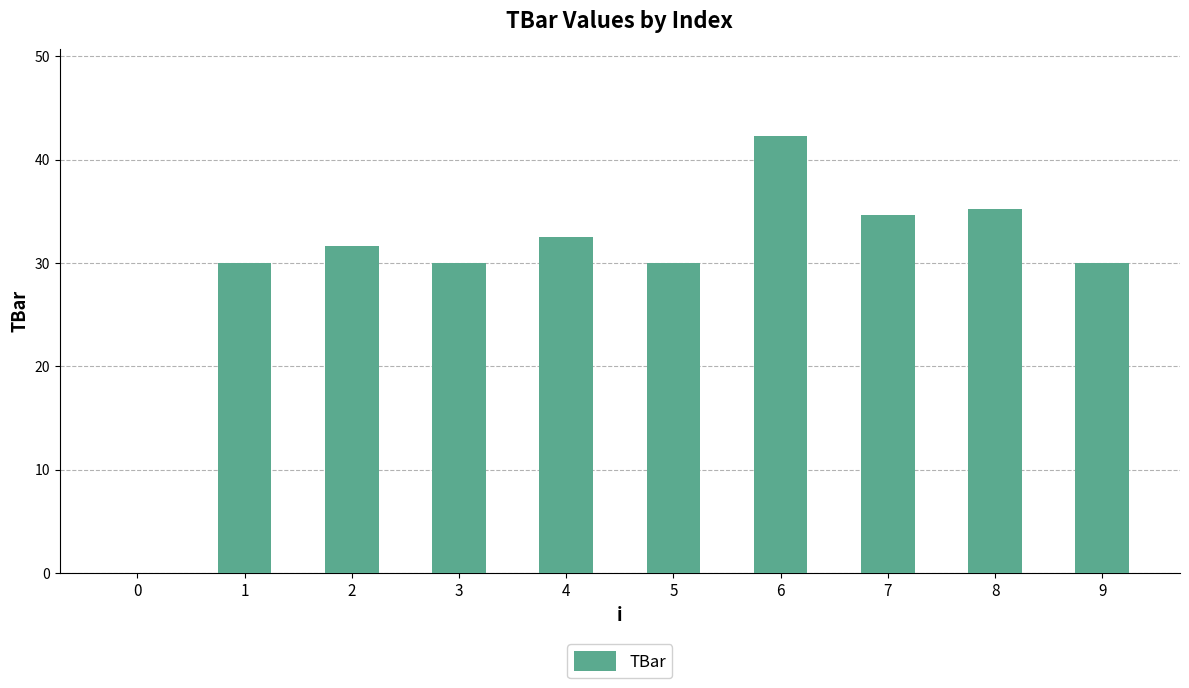

What is the change in value from 4 to 5?

-2.5